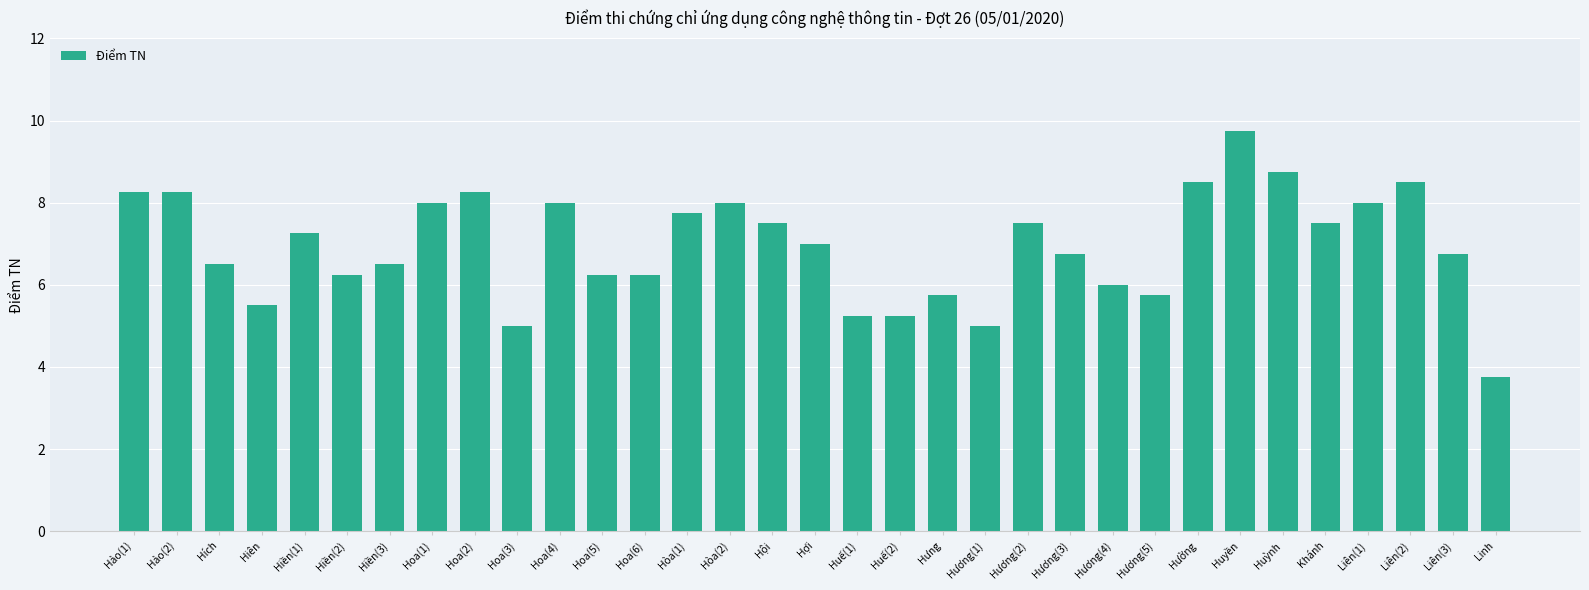

Approximately how many times larger is the value at Hương(5) compared to Hoa(4)?

0.7